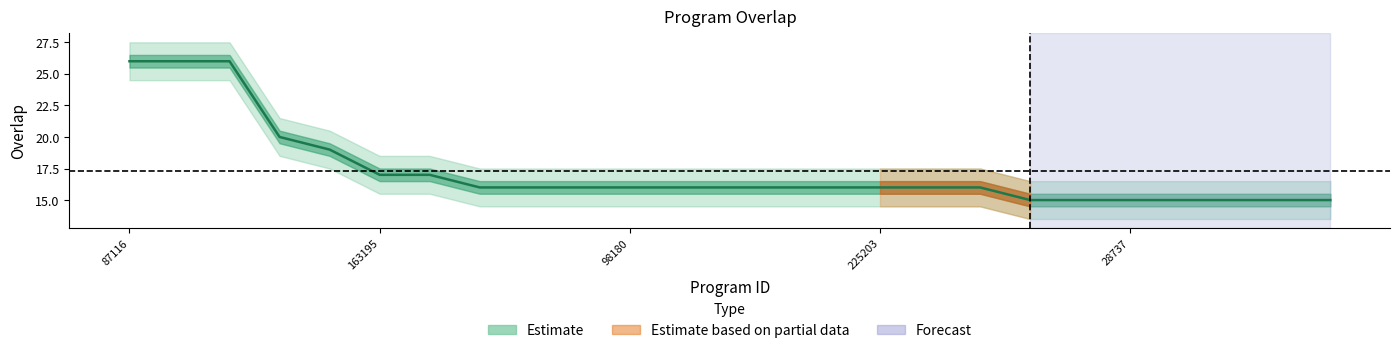

What is the label of the 15th point from the left?

215098